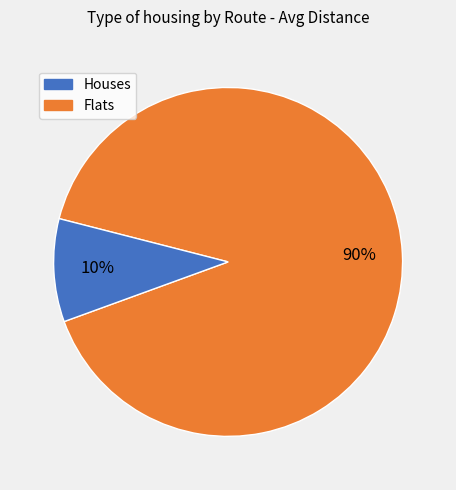

Count the number of slices in the pie.

2